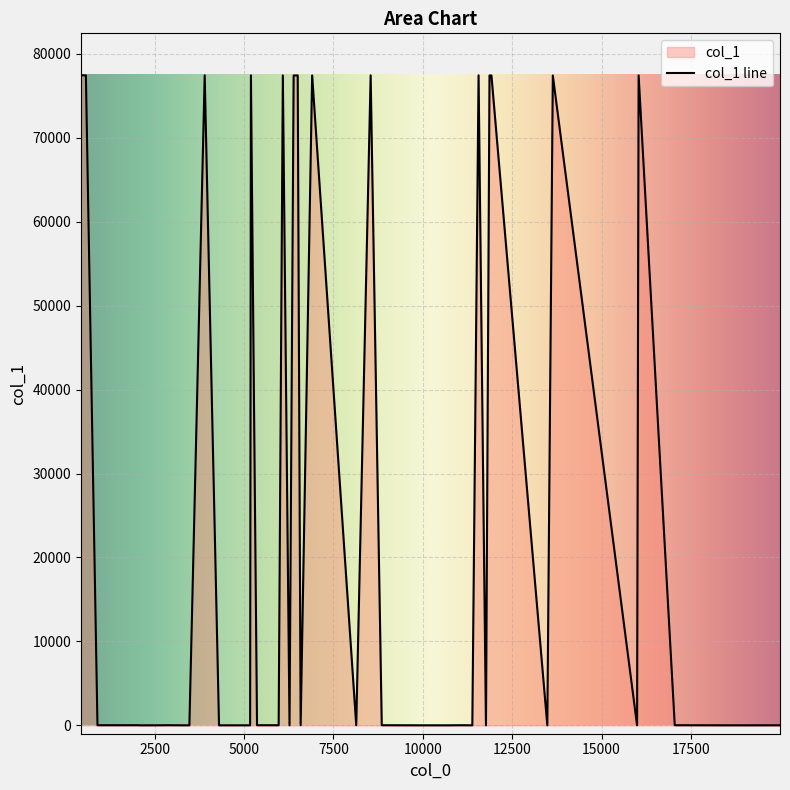

What is the maximum value shown in the chart?

77439